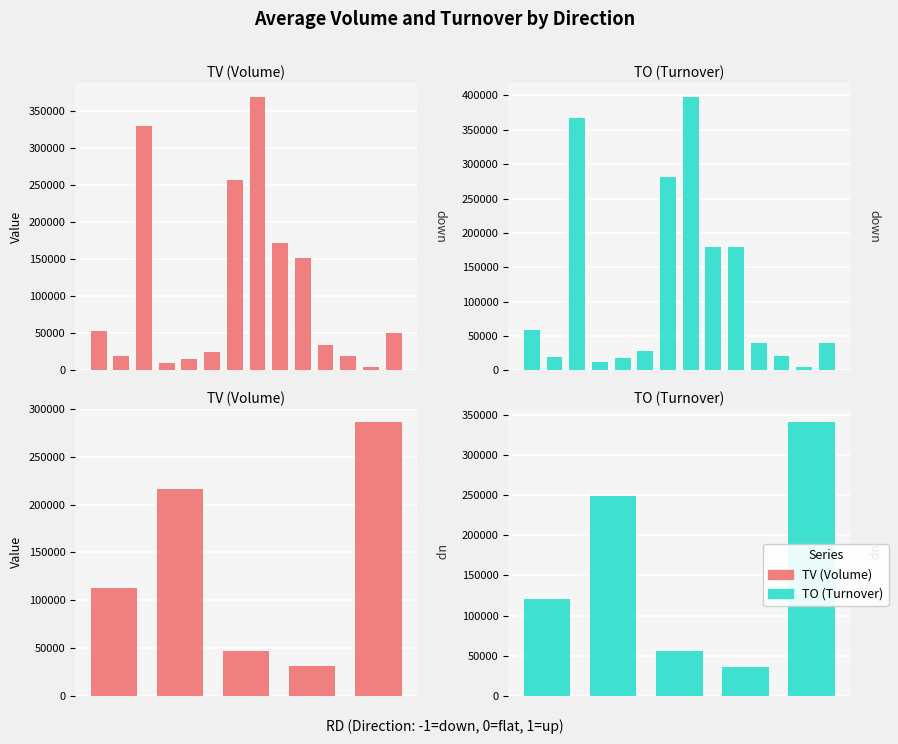

What is the average value of the TO (Turnover) series?

160104